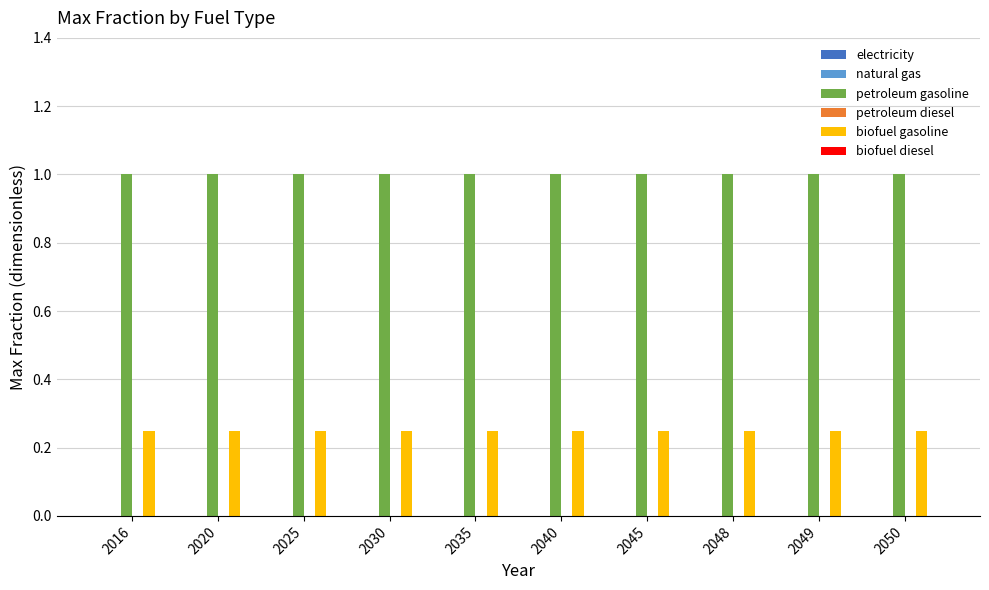

The value of biofuel gasoline at 2016 is 0.4. True or false?

False